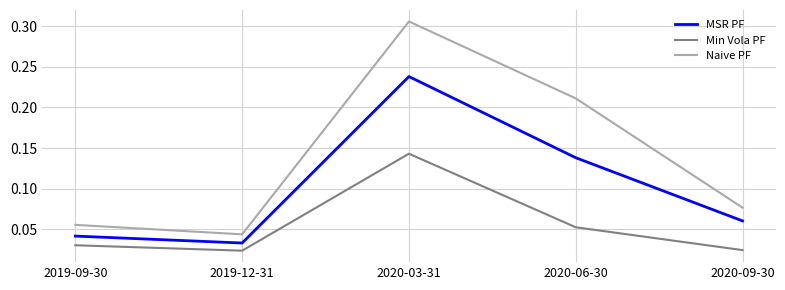

At which category is the sum across all series the highest?

2020-03-31